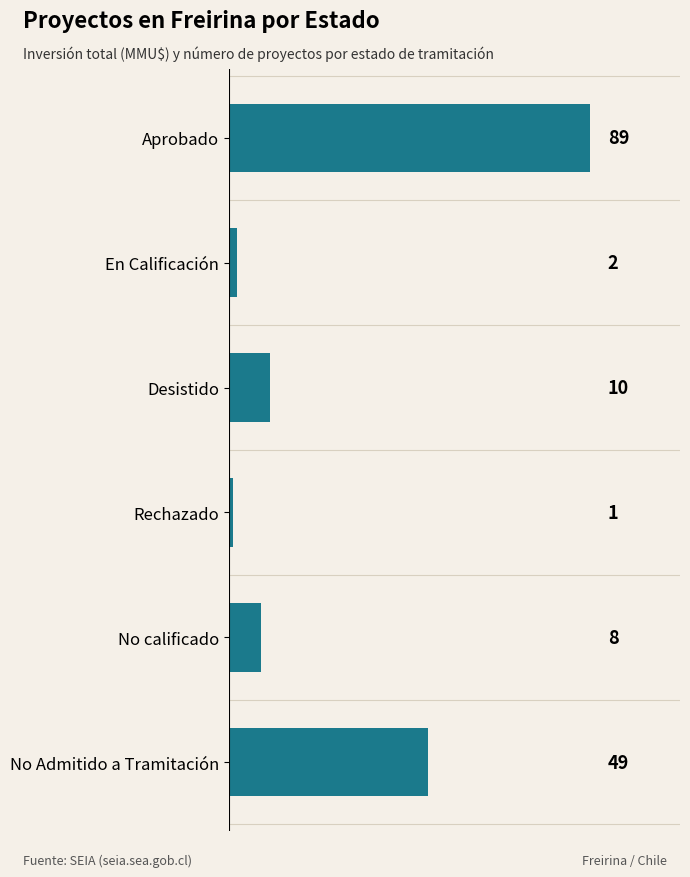

What is the change in value from No calificado to No Admitido a Tramitación?

+41